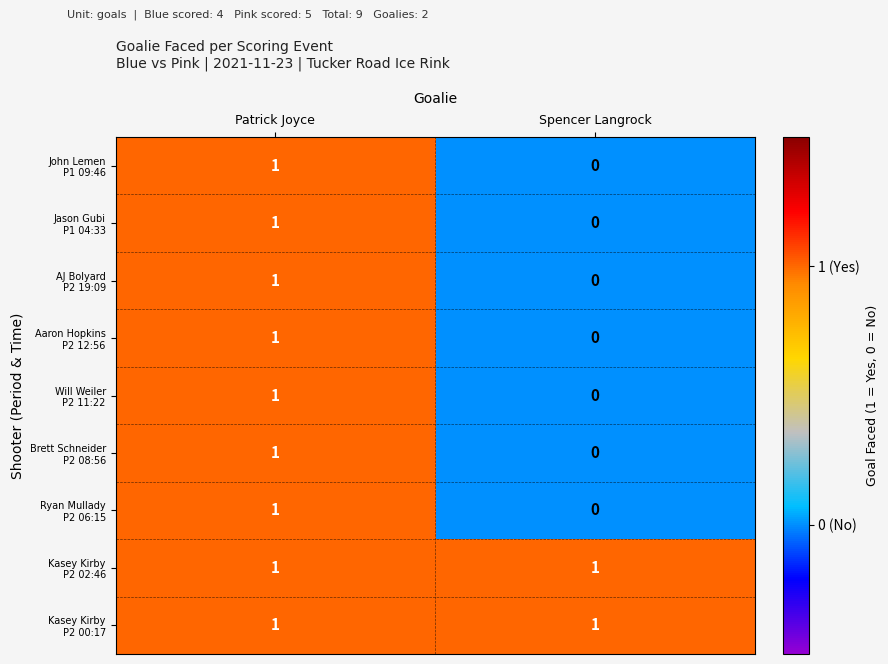

Which label corresponds to the smallest value in the chart?

Spencer Langrock